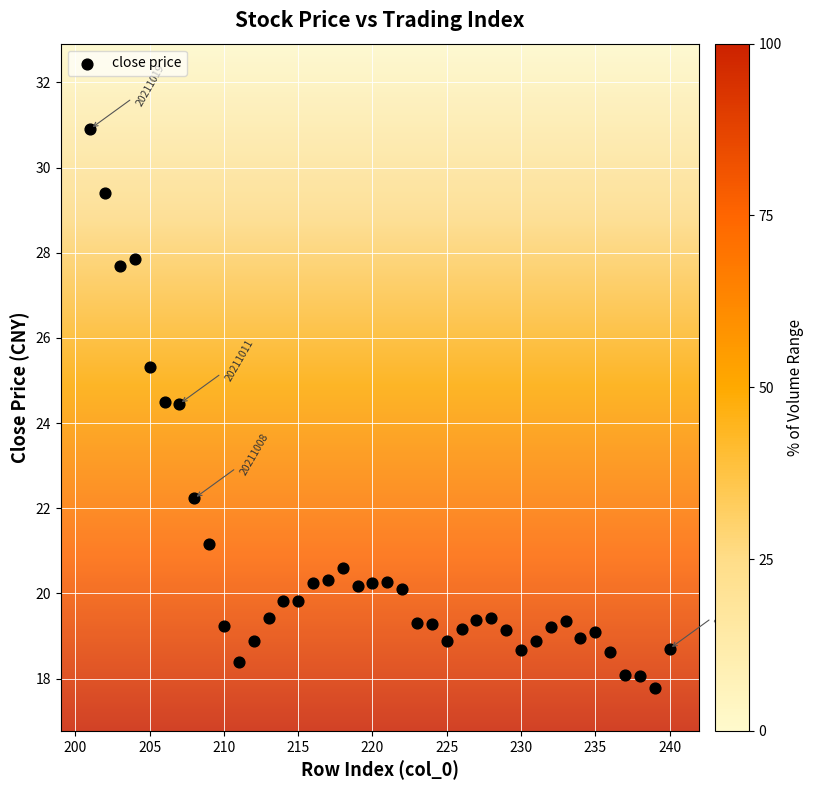

What is the range of X values (max minus min)?

39.0